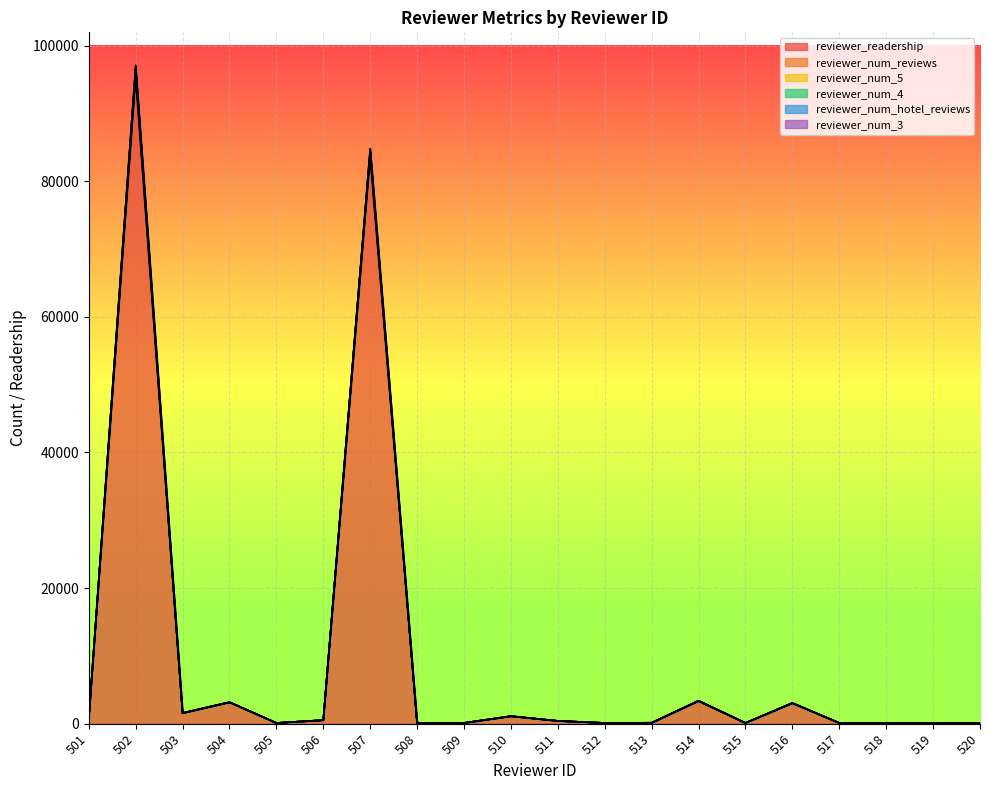

Reading left to right, extract all data points from this chart.

reviewer_readership: 702	95116	1538	3133	100	513	83398	100	101	1090	401	100	130	3316	101	3004	100	105	100	100
reviewer_num_reviews: 7	917	15	18	1	5	829	1	1	8	4	1	1	33	1	27	1	1	1	1
reviewer_num_5: 3	435	8	15	1	3	184	1	1	7	1	1	1	22	1	14	1	1	0	1
reviewer_num_4: 2	294	3	3	0	2	99	0	0	0	1	0	0	10	0	3	0	0	1	0
reviewer_num_hotel_reviews: 1	151	11	7	0	2	230	0	0	6	3	0	0	1	0	2	0	0	0	0
reviewer_num_3: 2	189	3	0	0	0	74	0	0	1	1	0	0	0	0	9	0	0	0	0